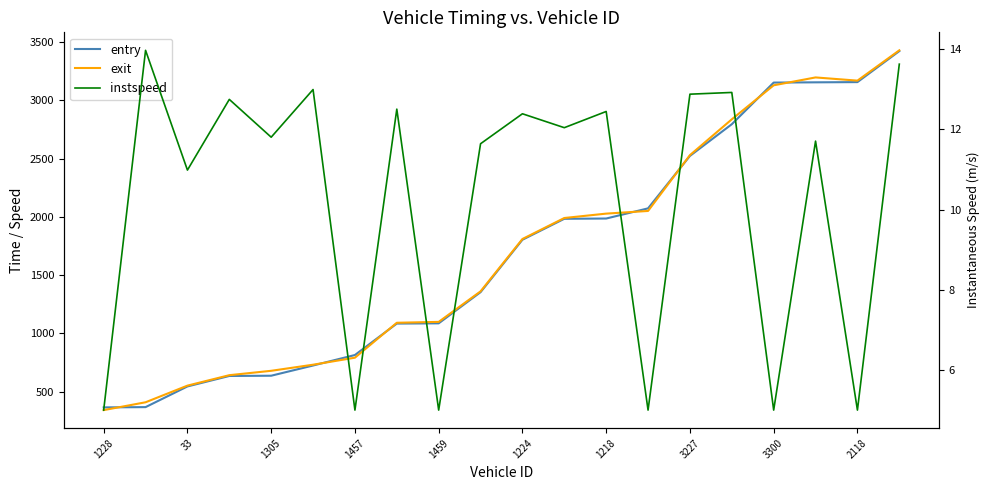

Rank the categories by exit value from highest to lowest.

19, 17, 18, 16, 15, 14, 13, 12, 11, 10, 2118, 3300, 3227, 1218, 1224, 1459, 1457, 1305, 33, 1228